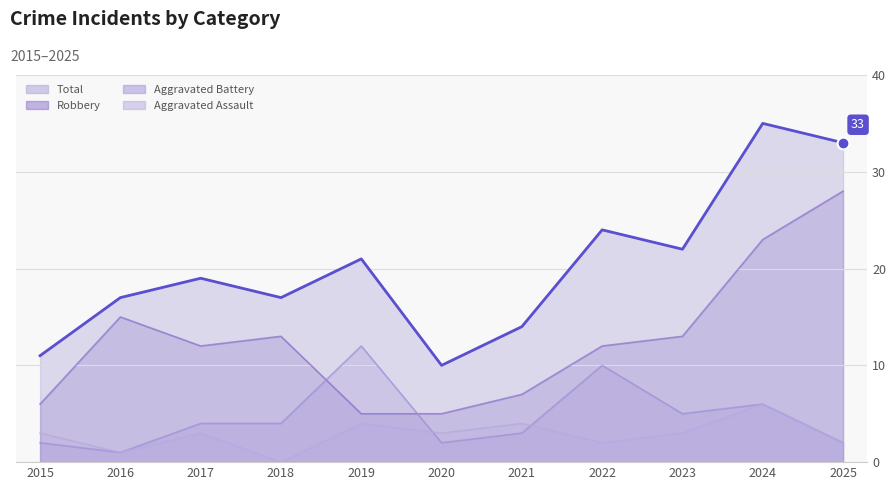

What is the sum of all Aggravated Assault values?

31